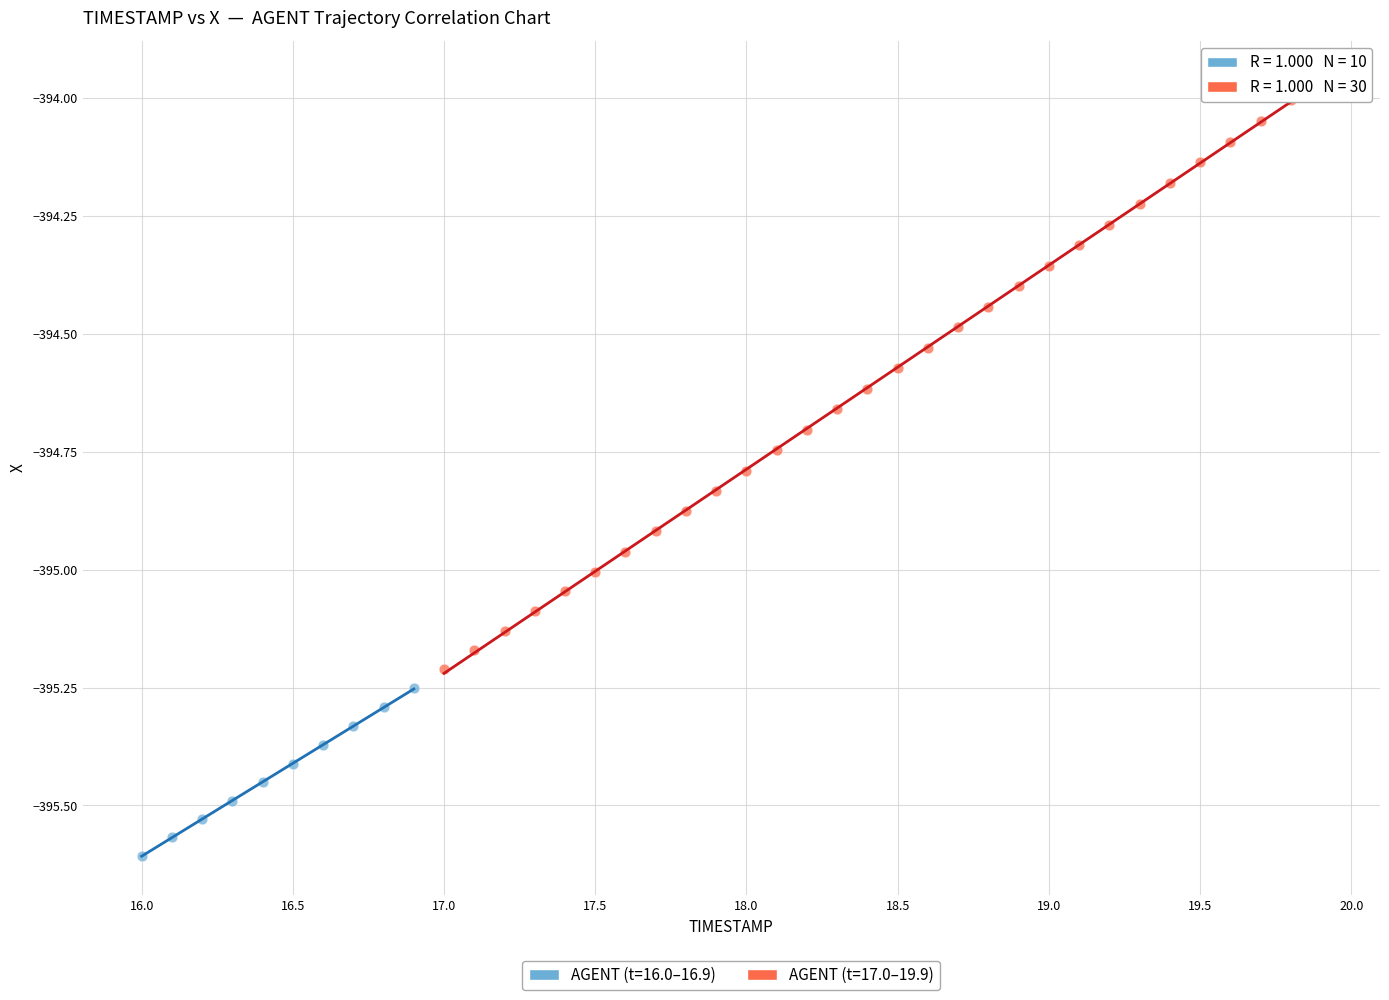

Which series contains the highest Y value?

AGENT (t=17.0–19.9)